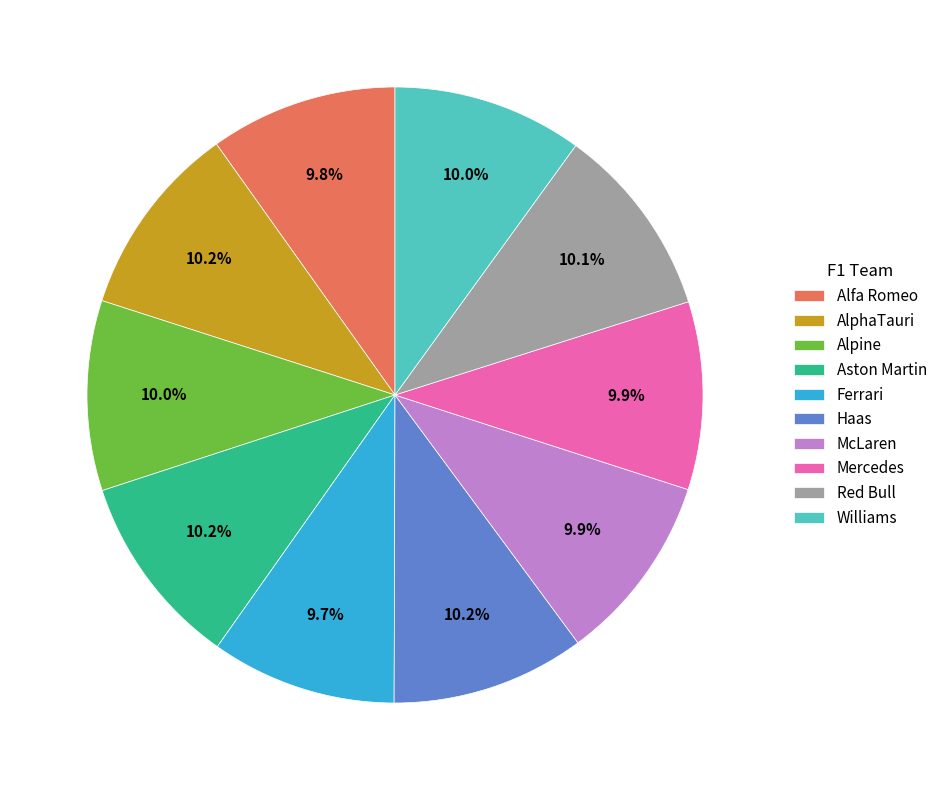

What is the ratio of the value at Mercedes to the value at Ferrari?

1.0